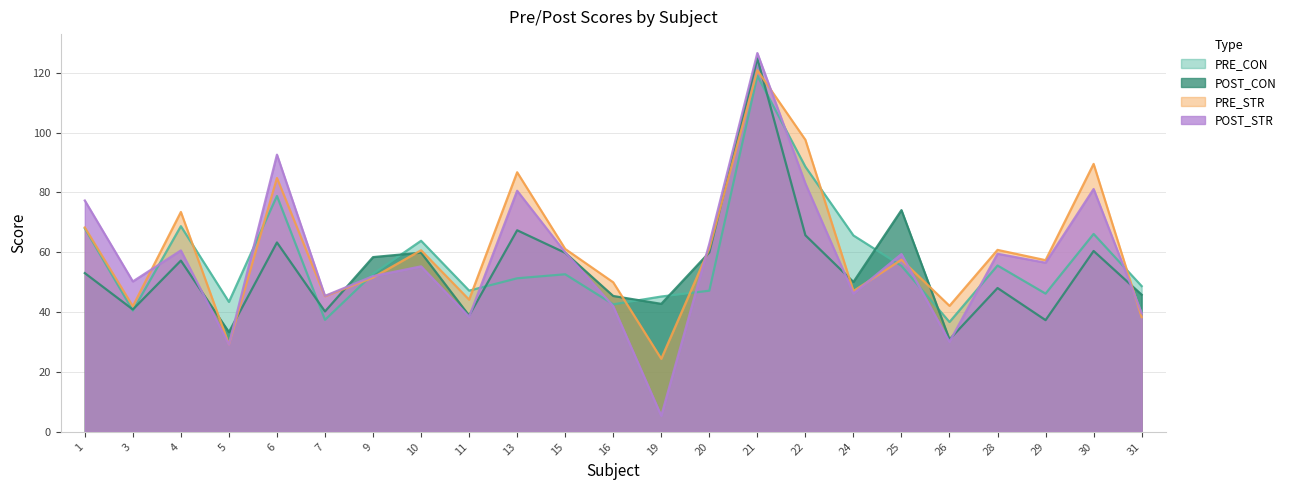

Which has a higher value, 5 or 22?

22